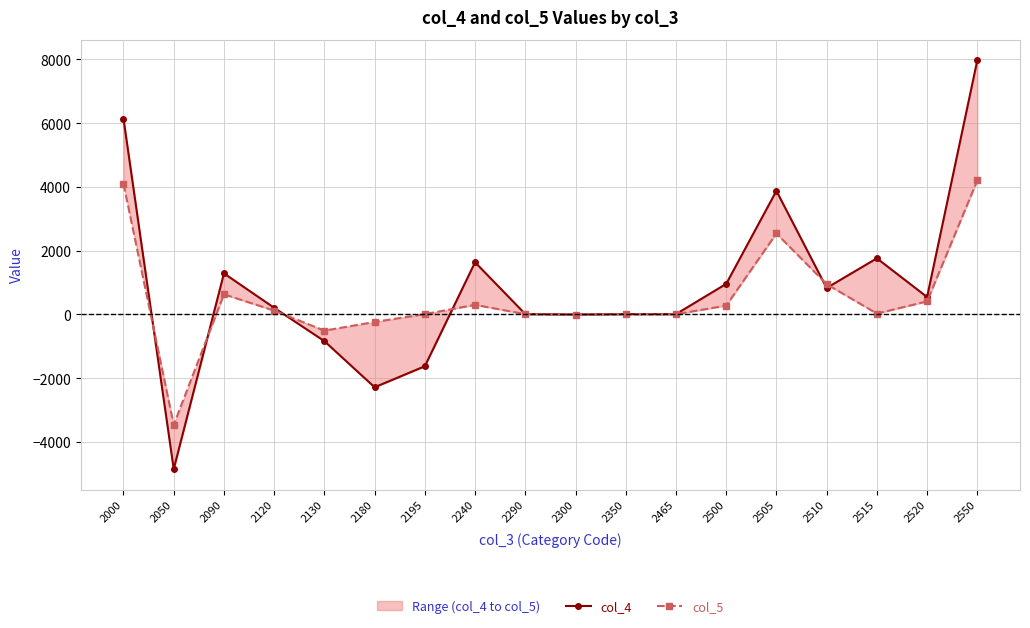

What is the value of the col_4 point at the 11th from the left?

9.5